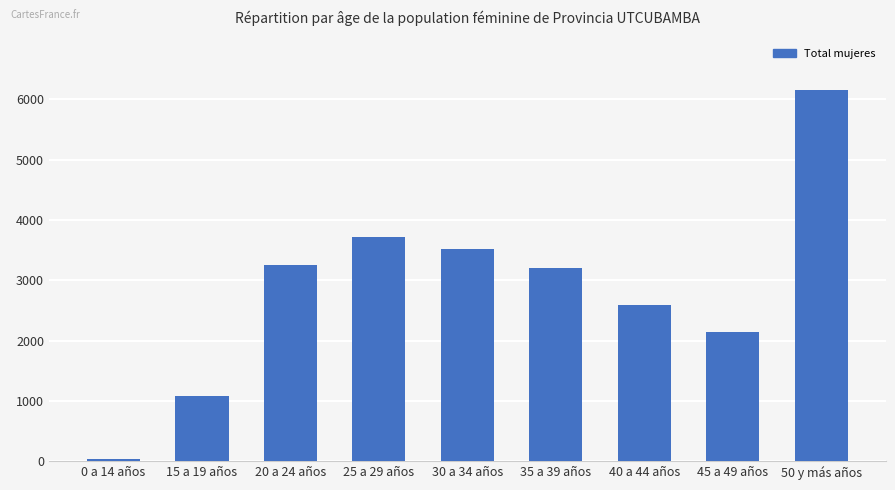

Reading left to right, extract all data points from this chart.

37	1082	3253	3714	3513	3204	2587	2145	6164